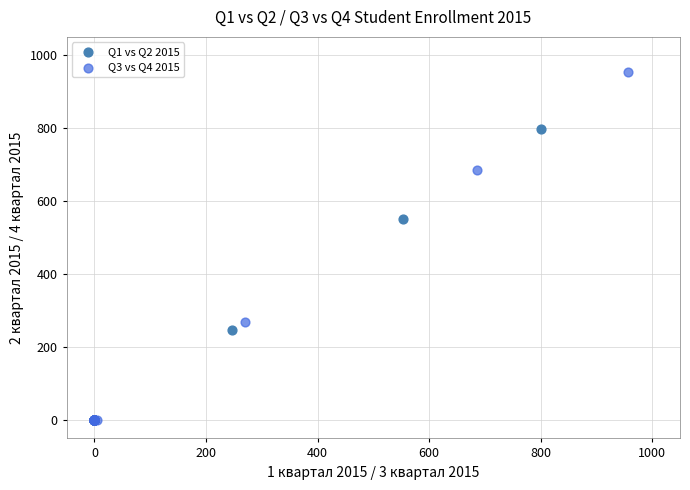

What are all the series names shown in the legend?

Q1 vs Q2 2015, Q3 vs Q4 2015